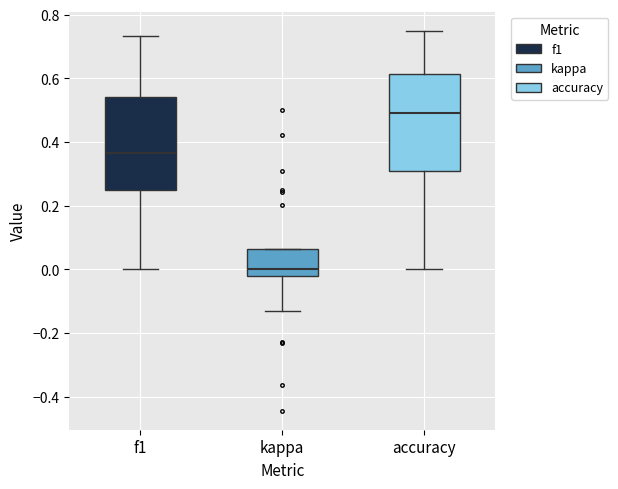

Reading left to right, transcribe this box plot: for each box, give where its median line is, the range the box spans, and where its two whiskers end, as read against the y-axis. The values are not printed on the chart, so give them approximately, as read against the axis.

f1: median 0.36, box 0.24 to 0.54, whiskers 0.00 to 0.74
kappa: median 0.00, box -0.02 to 0.06, whiskers -0.14 to 0.06
accuracy: median 0.50, box 0.30 to 0.62, whiskers 0.00 to 0.76